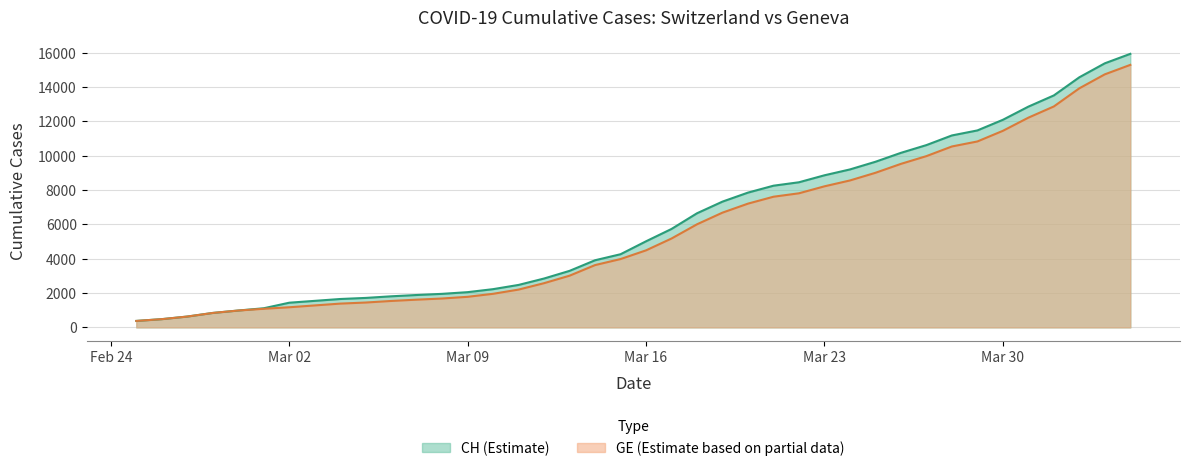

List the series in order of their overall mean, highest first.

CH (Estimate), GE (Estimate based on partial data)